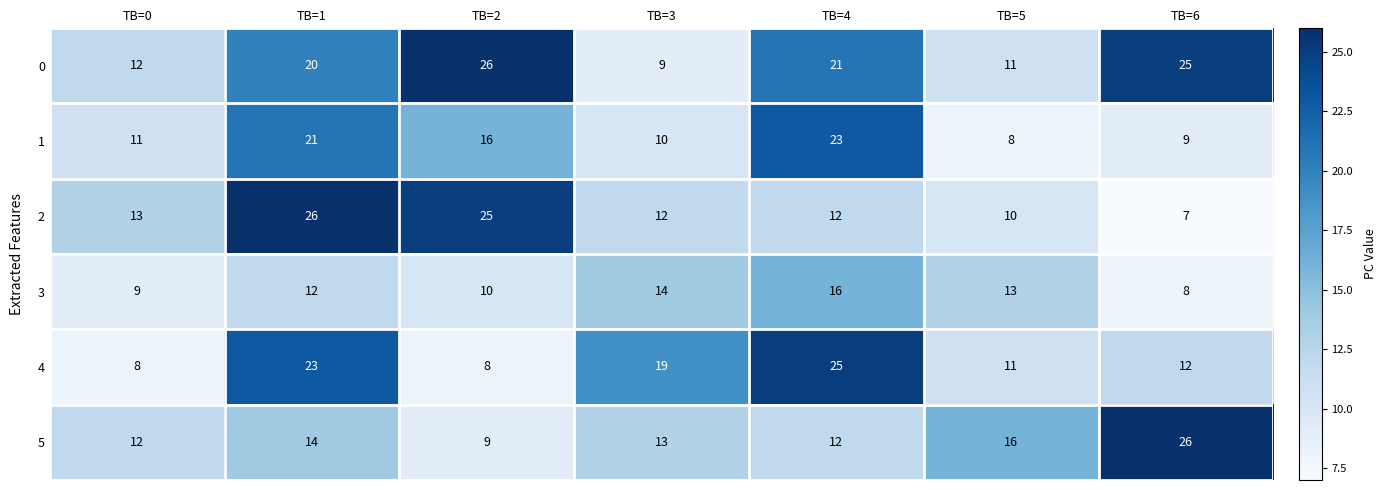

Which series has the largest total across all categories?

0